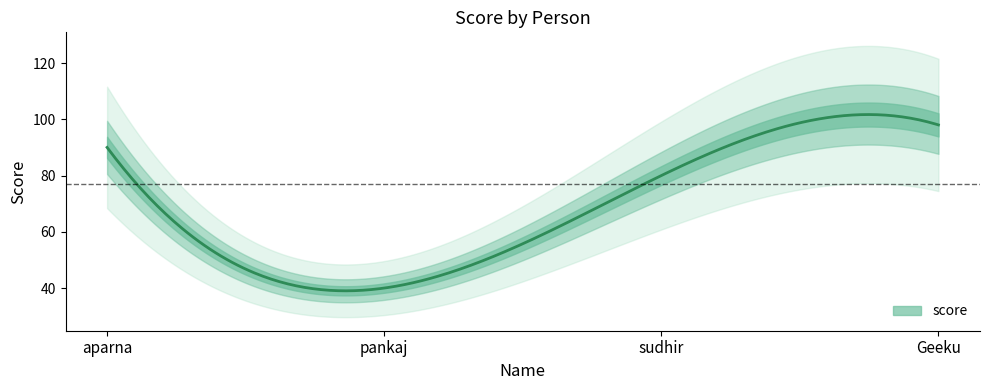

List the labels in order of value, smallest first.

pankaj, sudhir, aparna, Geeku